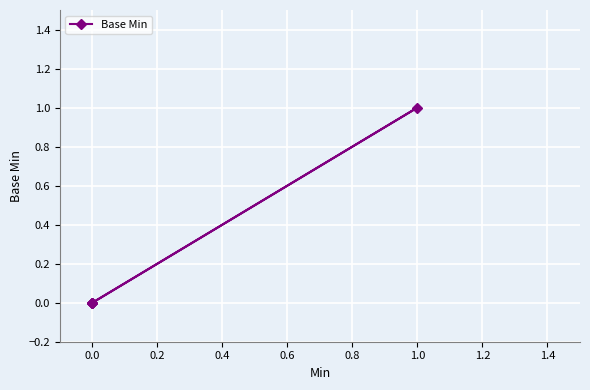

The value at 0.0 is 0. True or false?

True